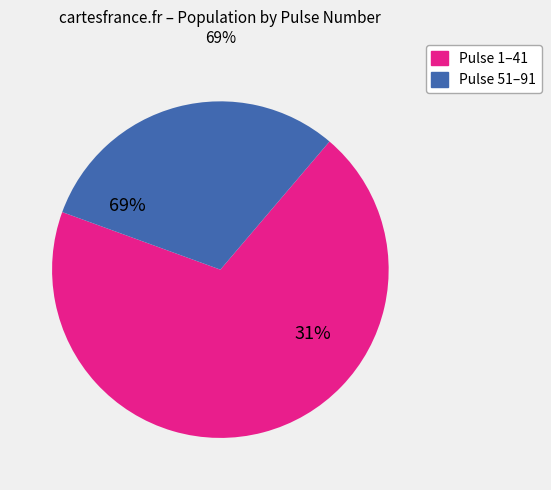

Which slice is the smallest?

91